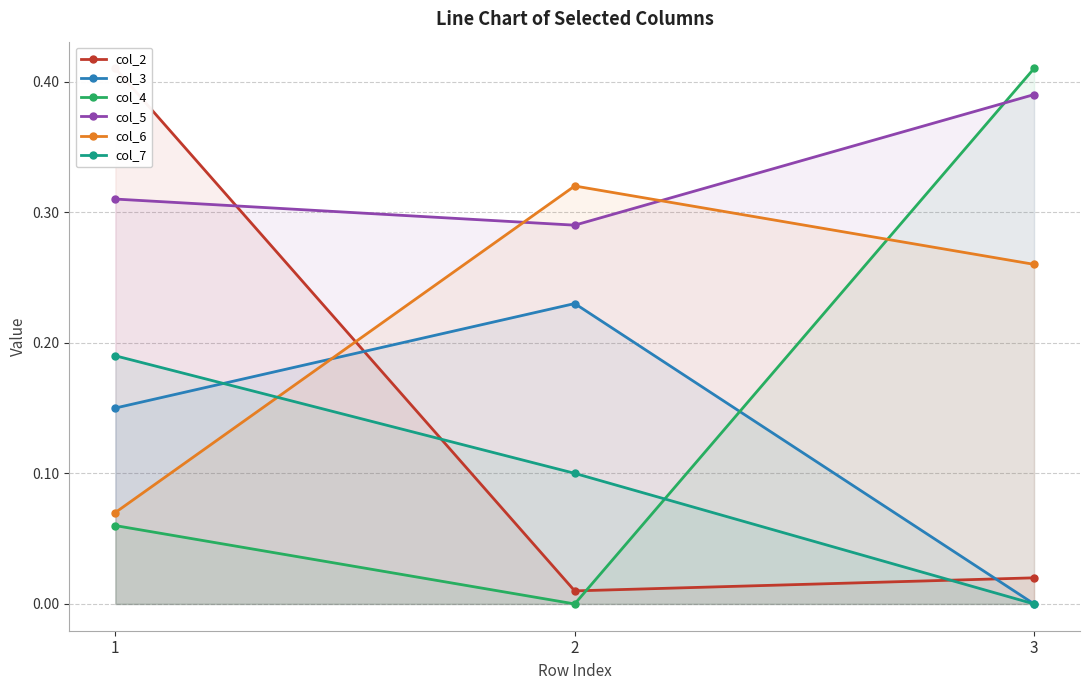

What is the highest value of the col_6 series?

0.3